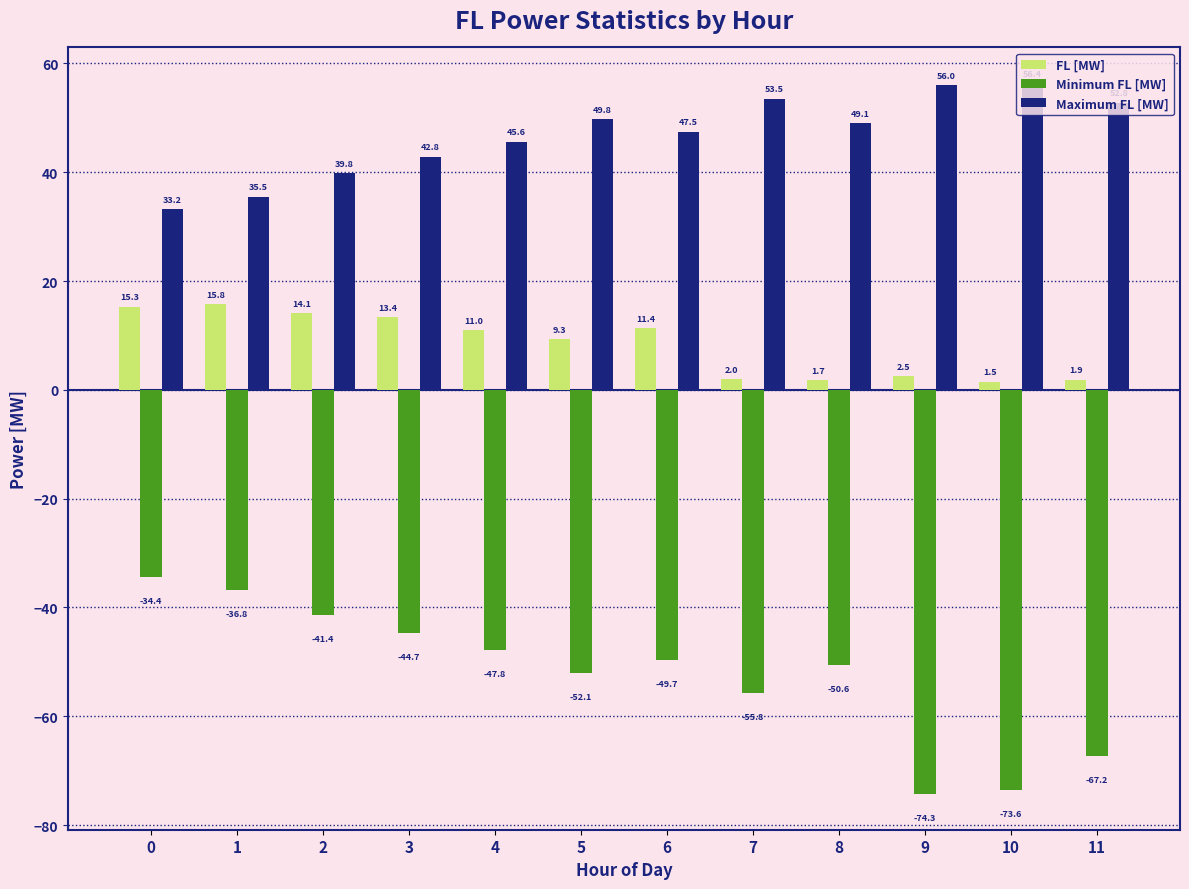

What is the spread (max minus min) of values at 10?

130.0